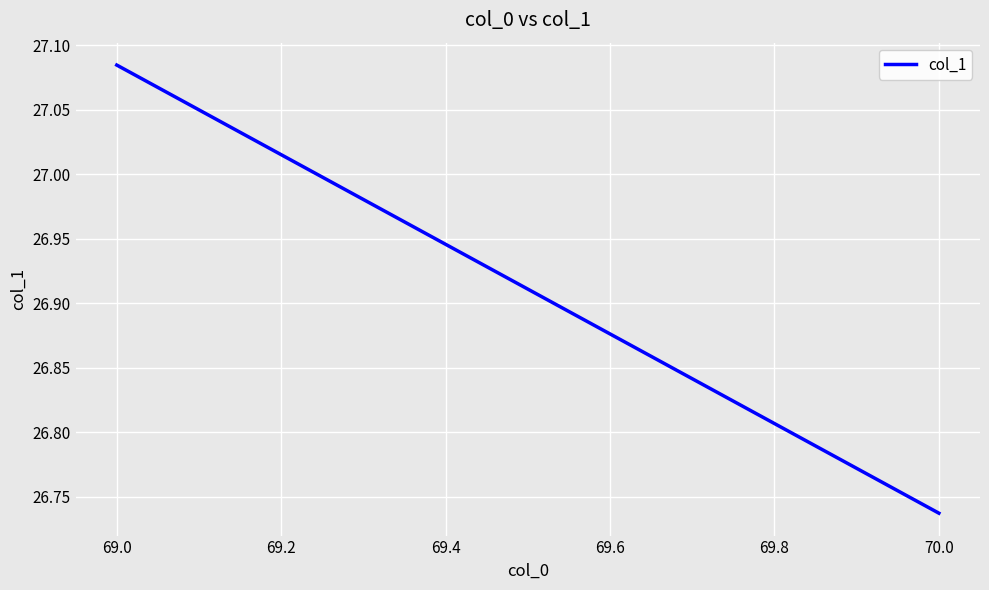

What is the value of the 1st point from the left?

27.1